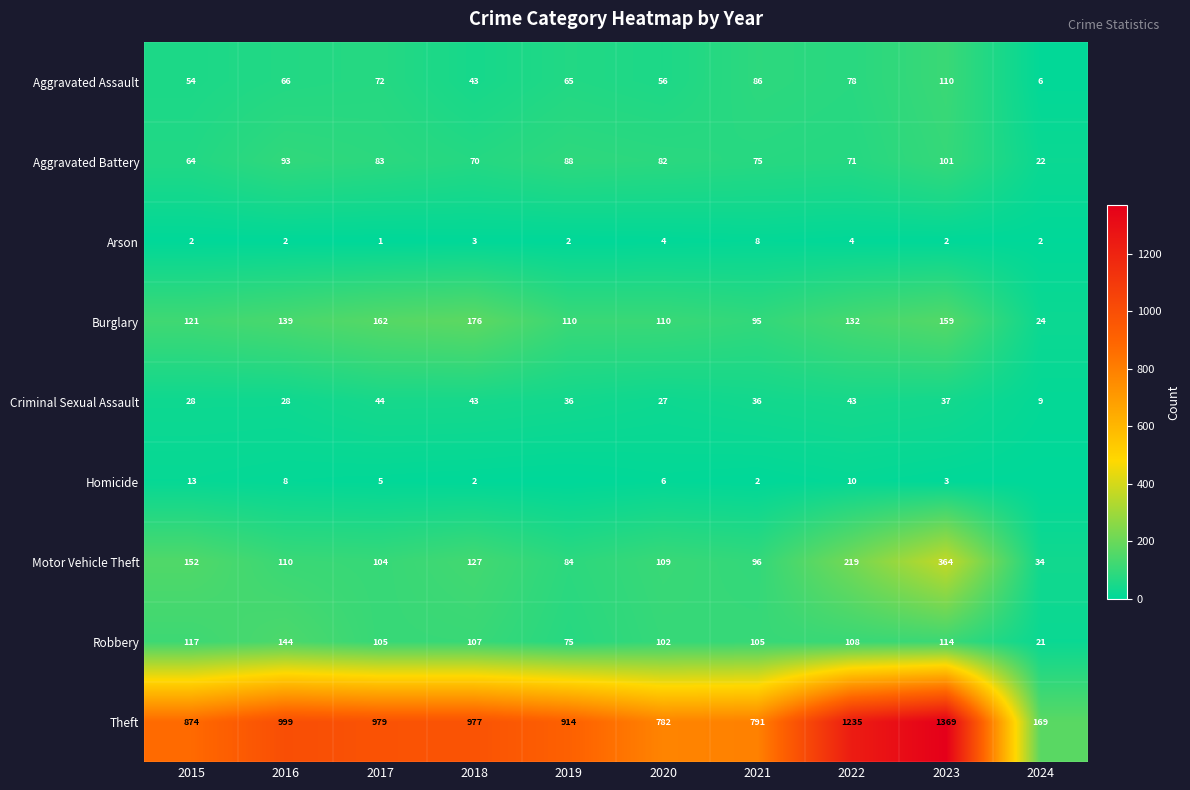

Which series changed the most between 2015 and 2022?

Theft